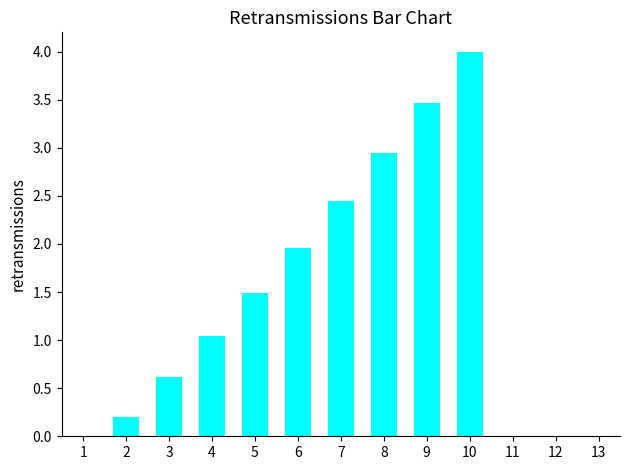

Is it true that the value at 9 is 5.2?

False